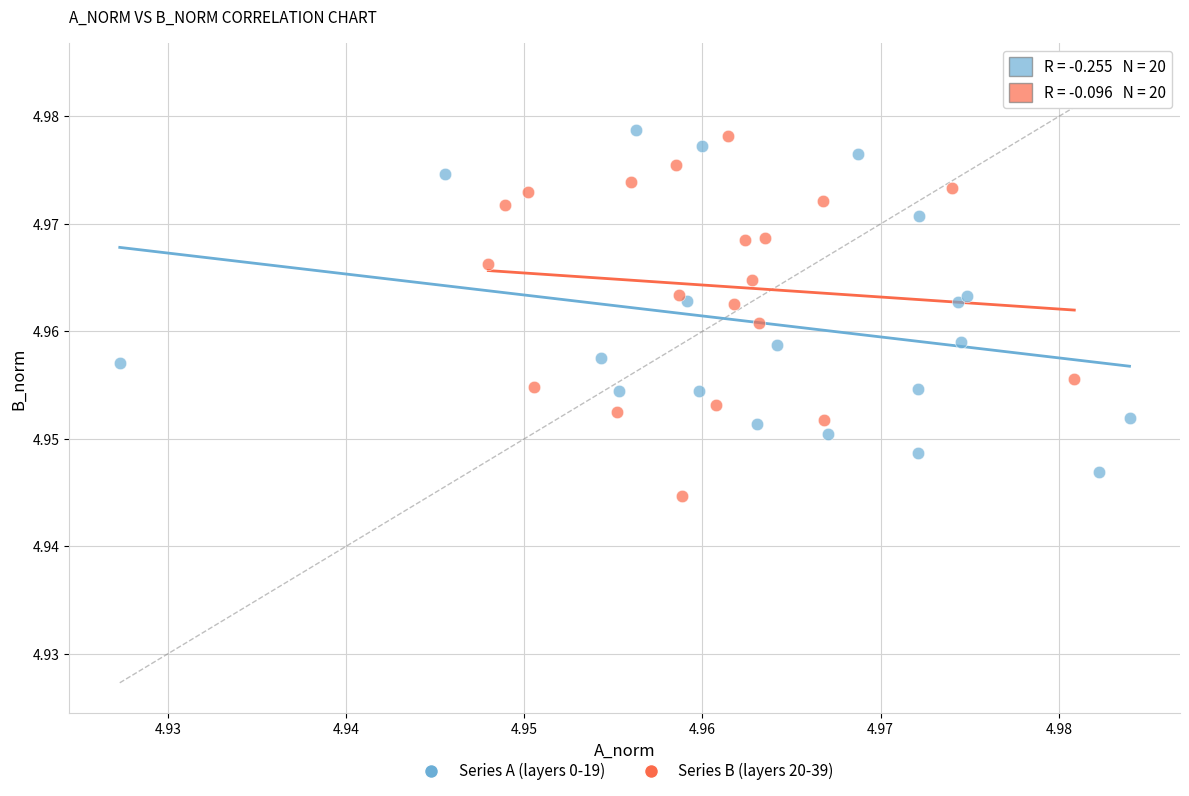

What are all the series names shown in the legend?

Series A (layers 0-19), Series B (layers 20-39)